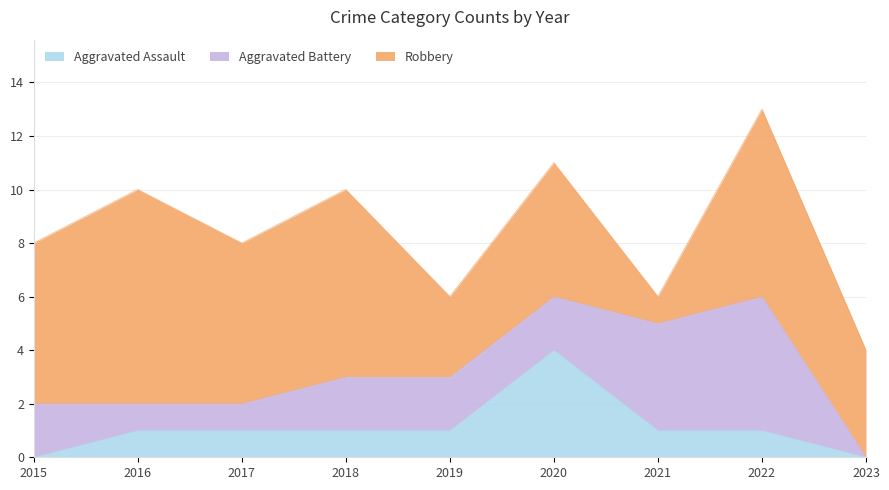

Reading left to right, list all the values displayed in this chart.

Aggravated Assault: 0	1	1	1	1	4	1	1	0
Aggravated Battery: 2	1	1	2	2	2	4	5	0
Robbery: 6	8	6	7	3	5	1	7	4